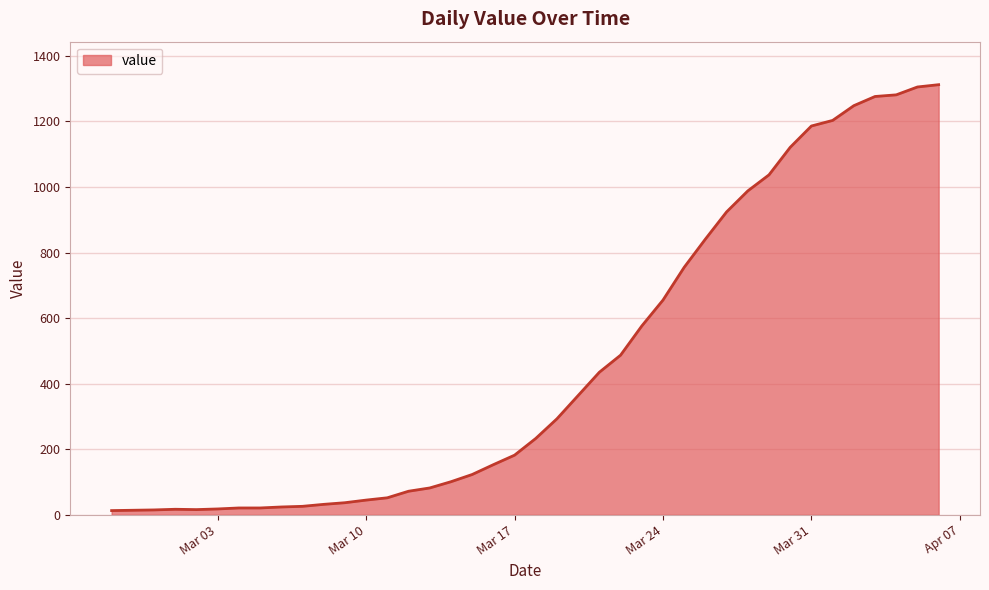

What is the greatest value displayed?

1312